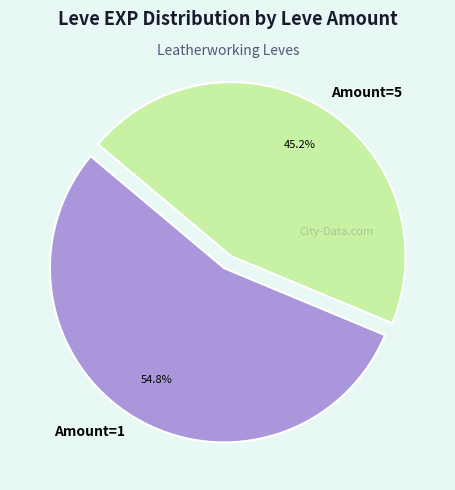

Which category has the smallest portion of the pie?

Amount=5